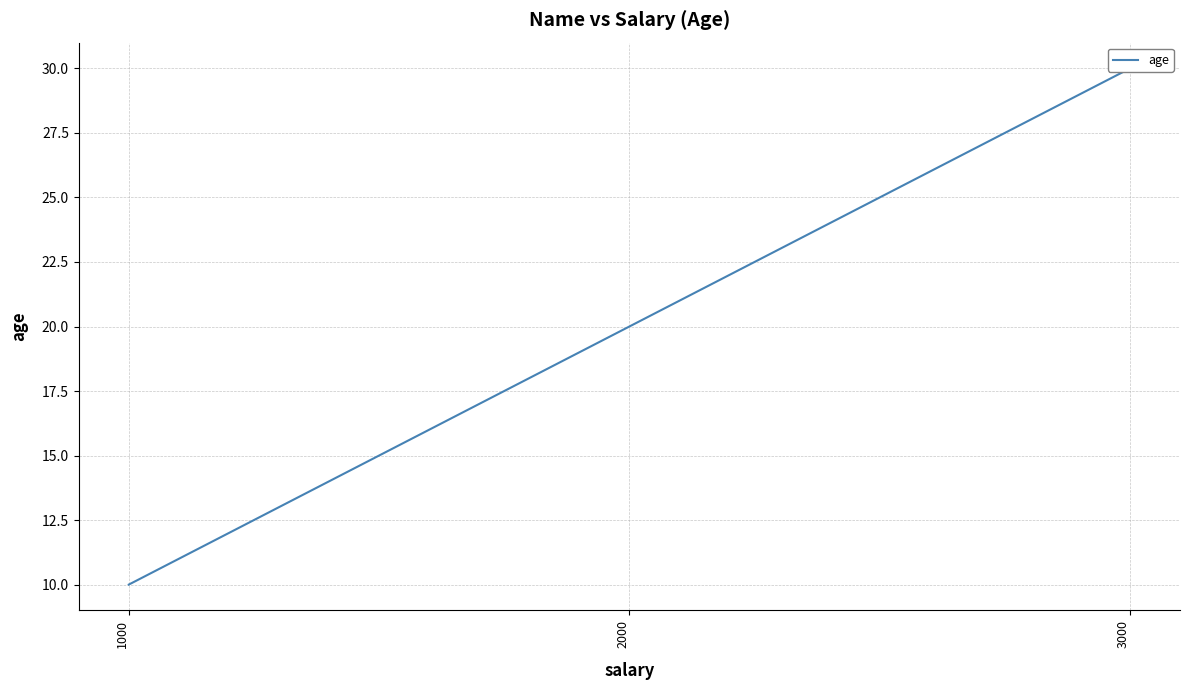

List the labels in order of value, largest first.

3000, 2000, 1000